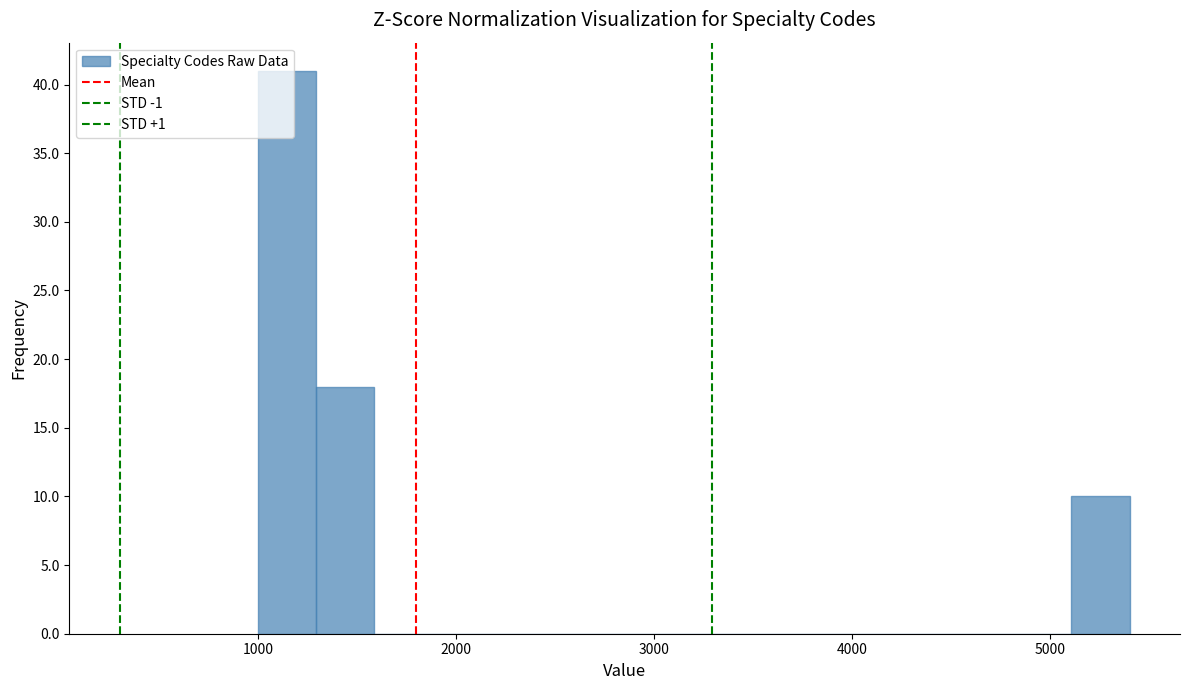

Read against the x-axis, roughly where is the centre of the tallest bar?

1100